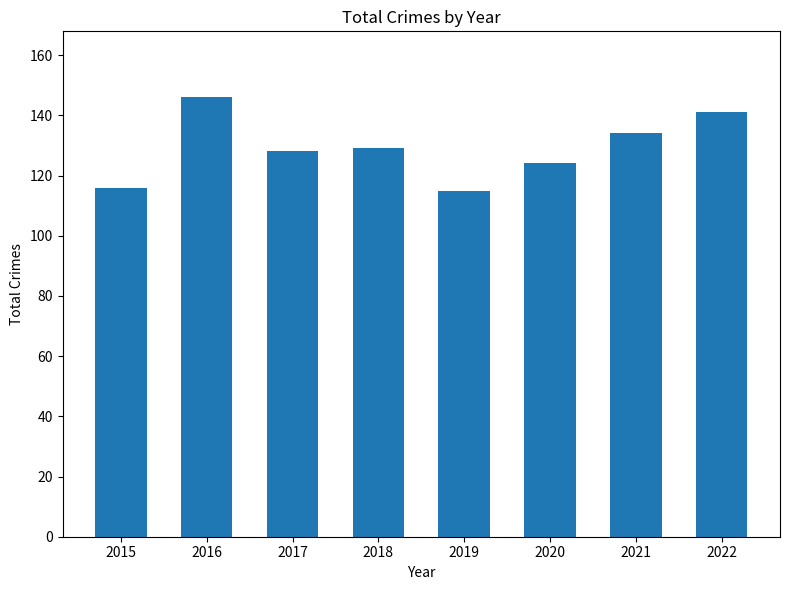

What is the sum of all values?

1033